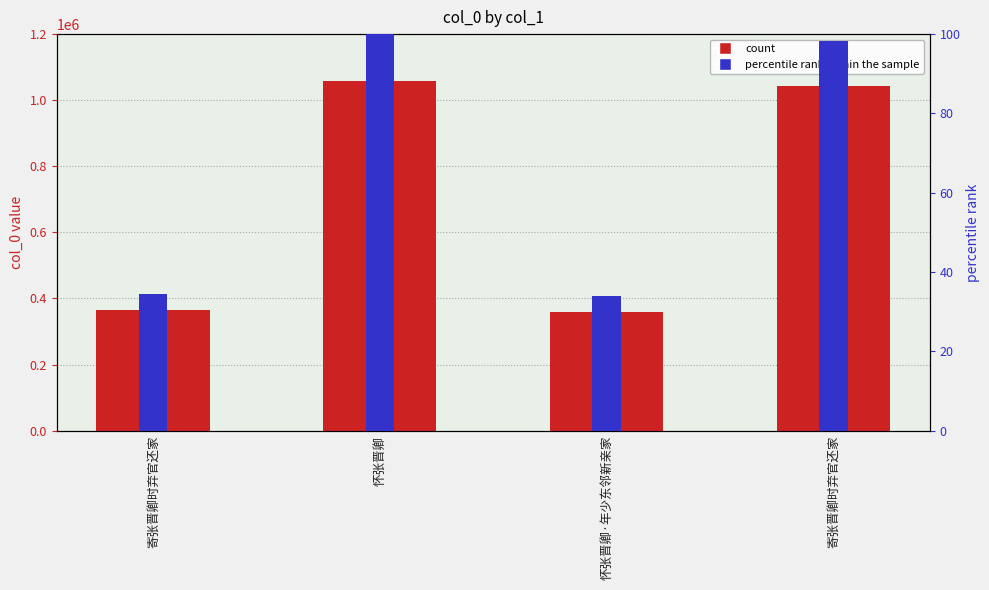

Is it true that percentile rank within the sample equals 12.2 at 寄张晋卿时弃官还家?

False